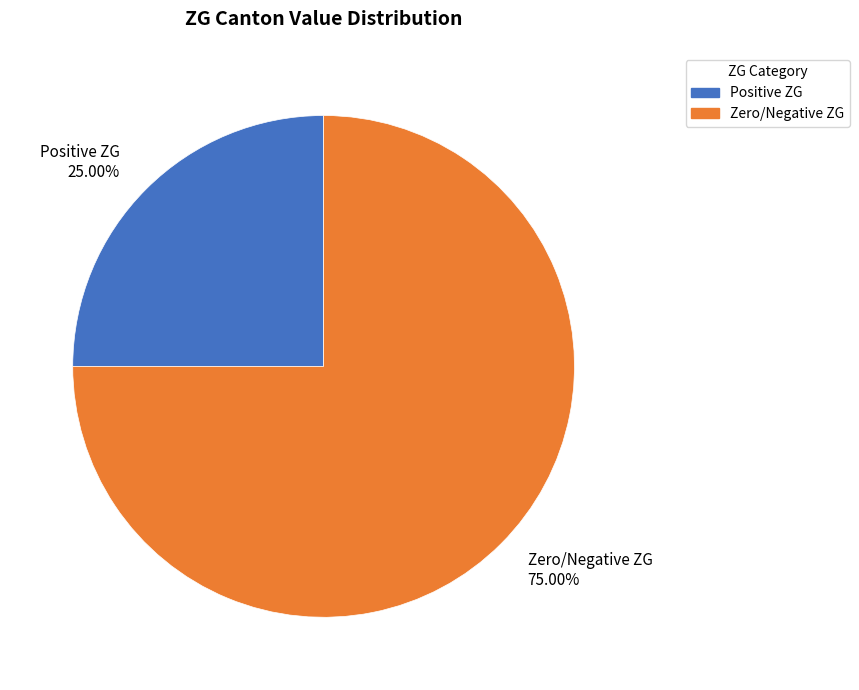

Does any single category account for the majority?

Yes